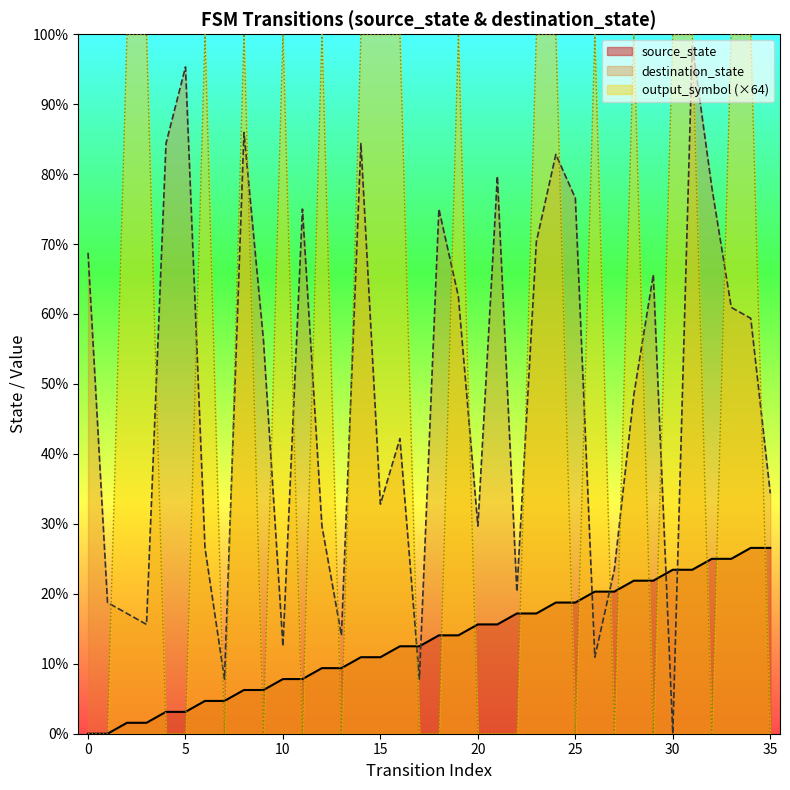

The chart shows a value of 16 at 33. True or false?

True